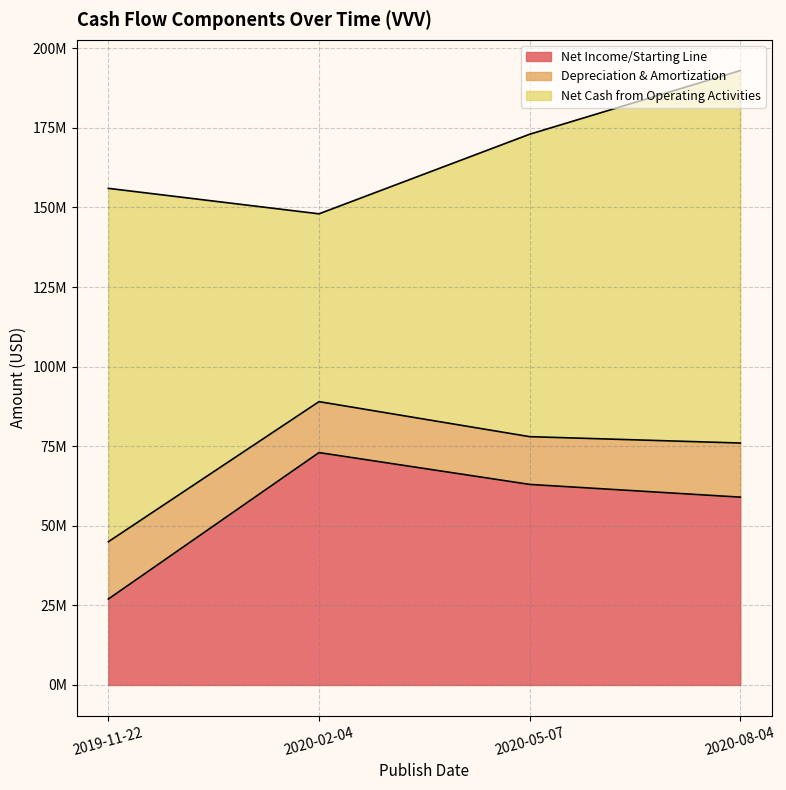

What is the difference between the maximum and minimum values in the Net Cash from Operating Activities series?

58000000